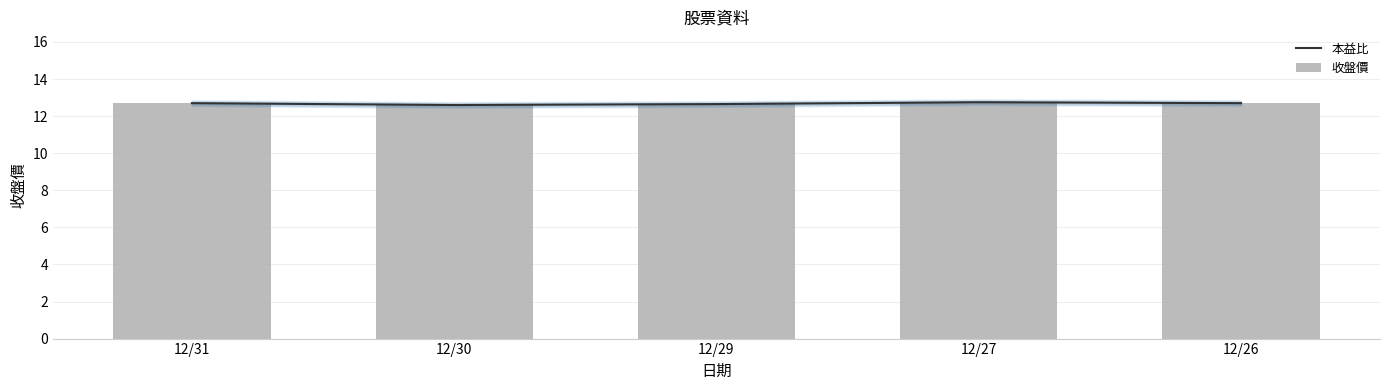

What is the lowest value of the 本益比 series?

12.6